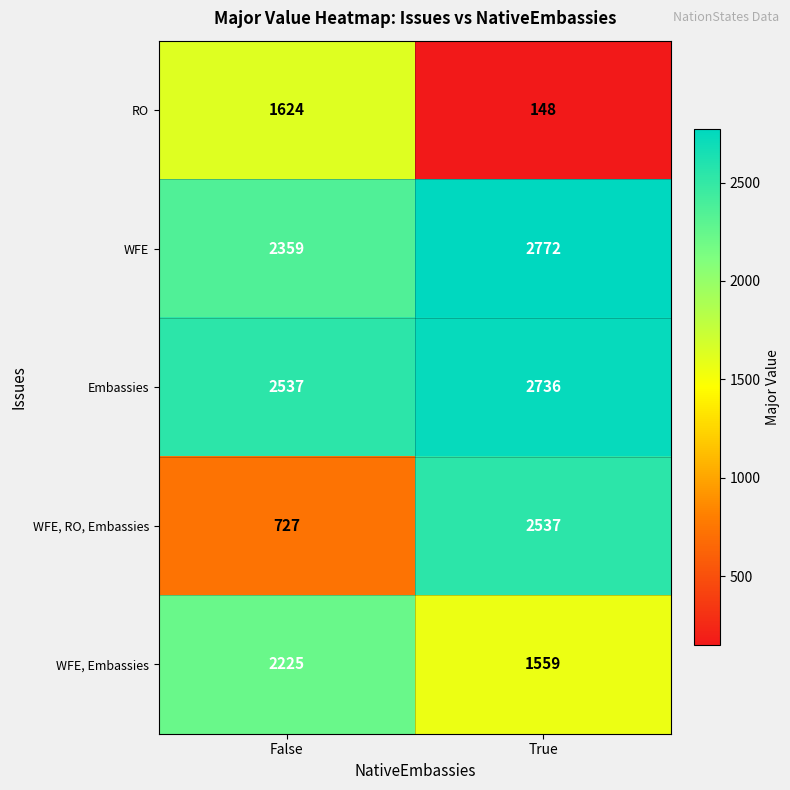

Is it true that WFE, Embassies equals 3939 at False?

False